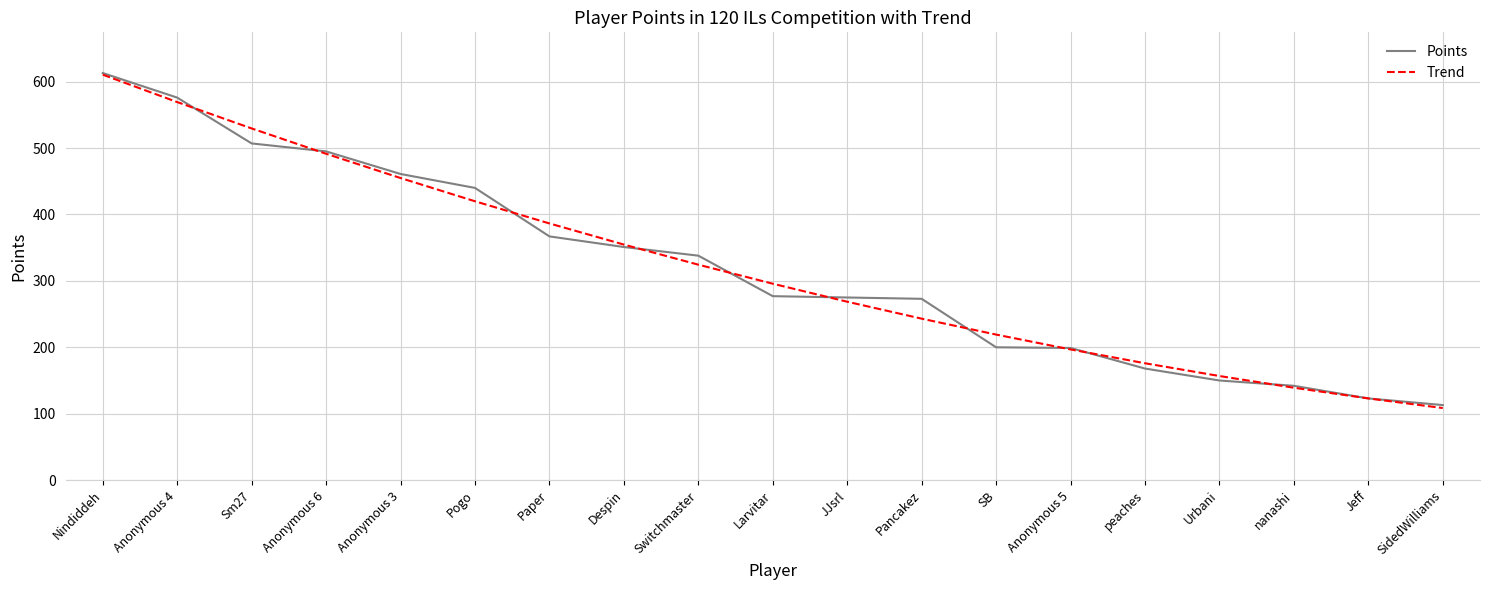

Rank the series at Pancakez from lowest to highest value.

Trend, Points